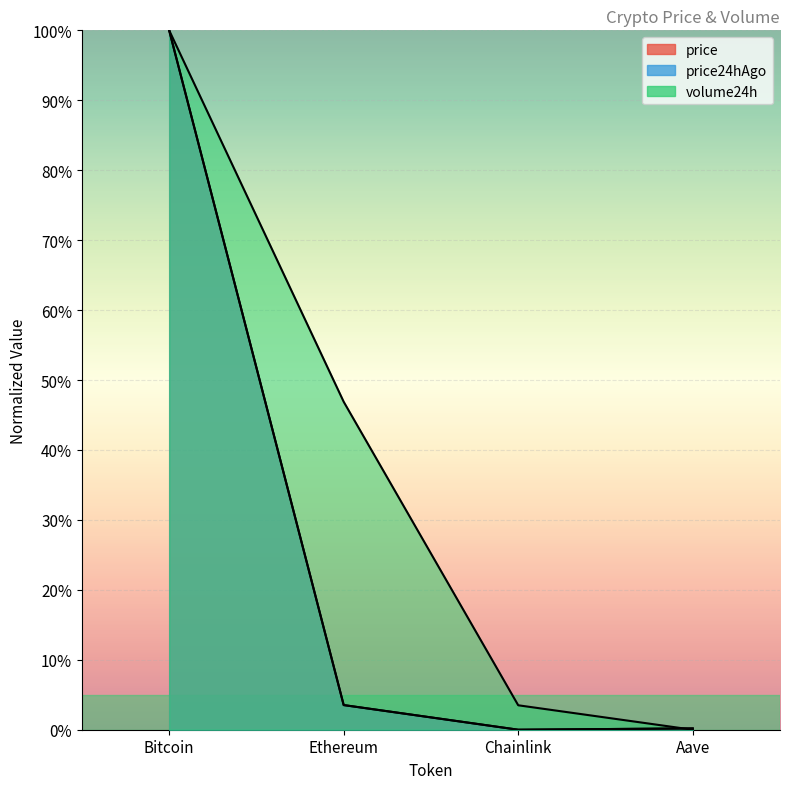

What is the average value of the price series?

25.9